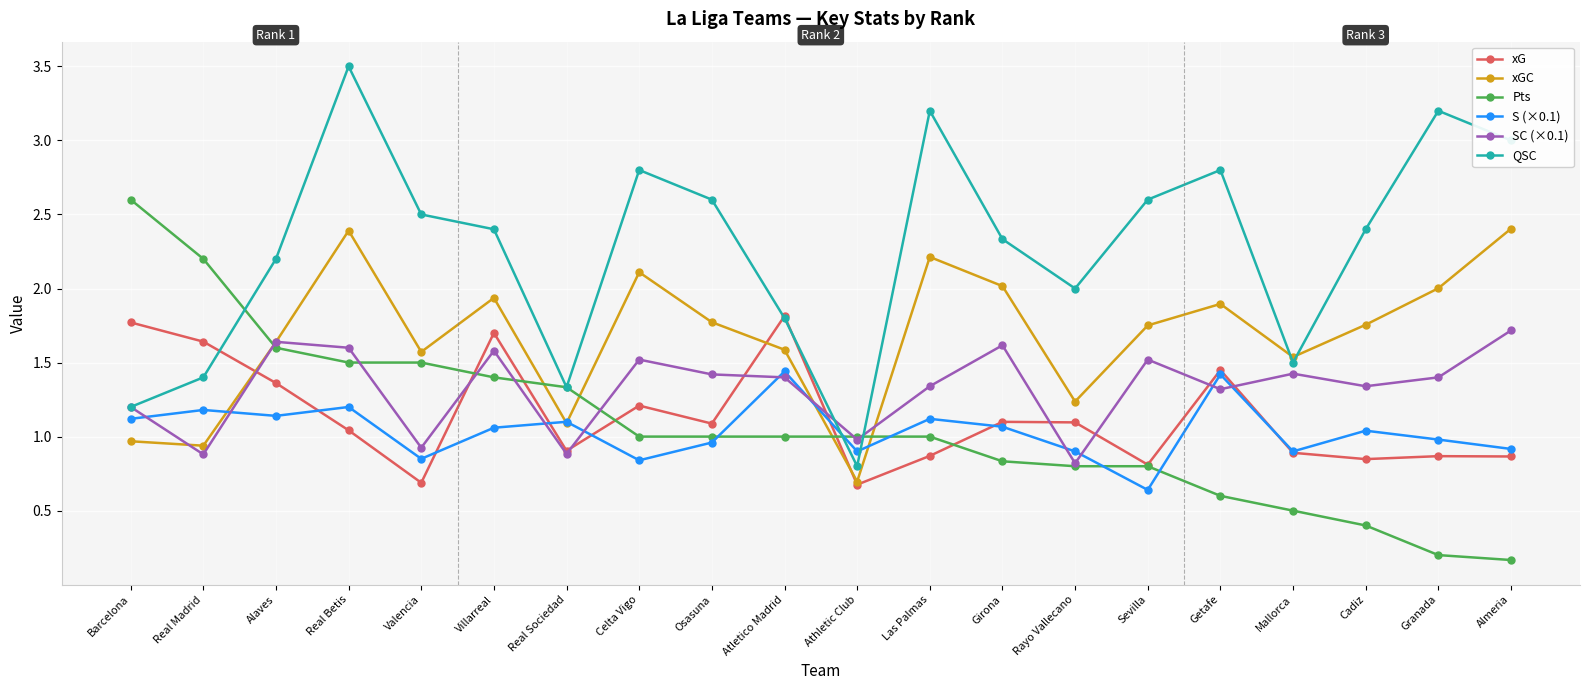

At which category is the sum across all series the highest?

Real Betis